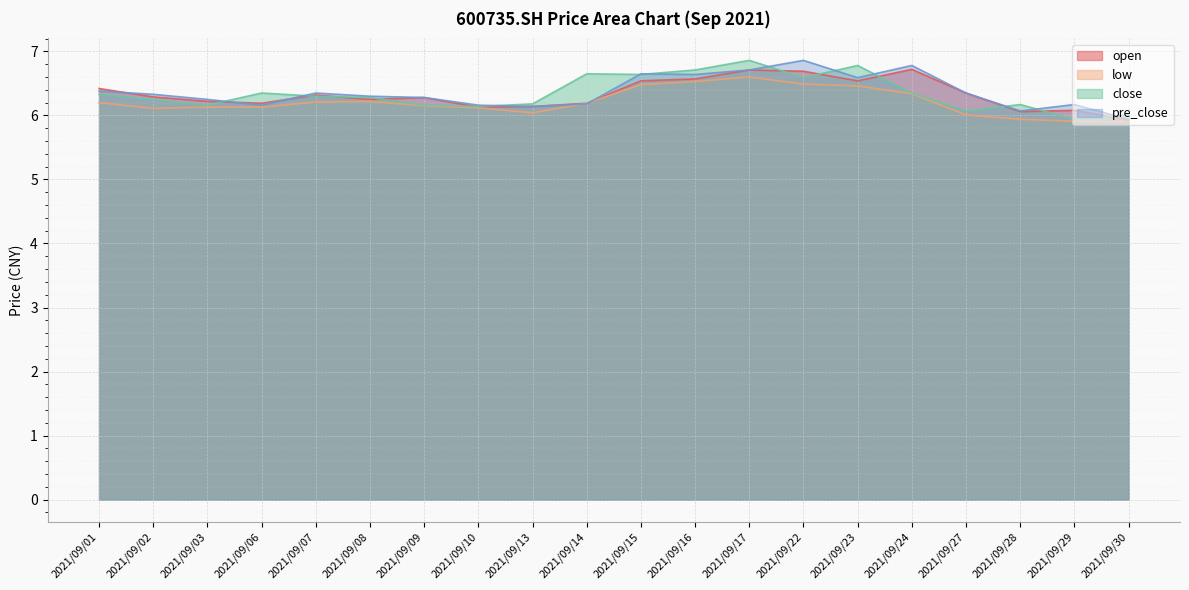

How many lines are shown in the chart?

4